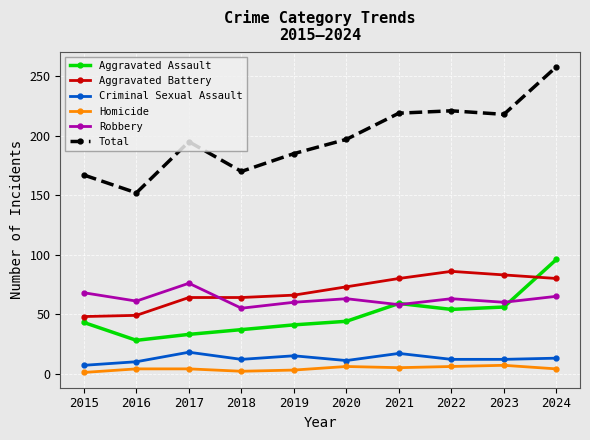

What is the total value across all series at 2017?

390